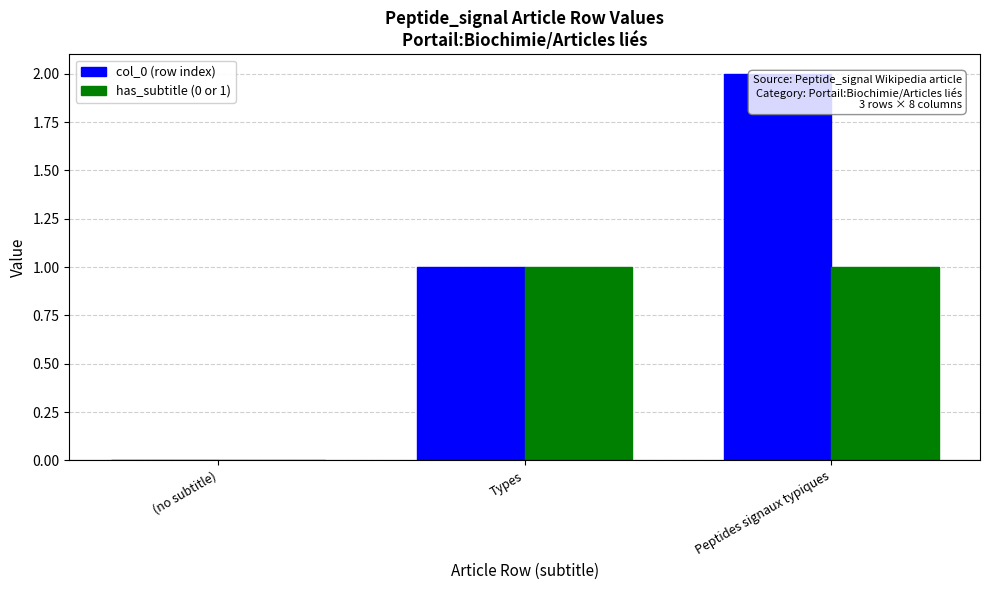

Does the chart contain stacked bars?

No